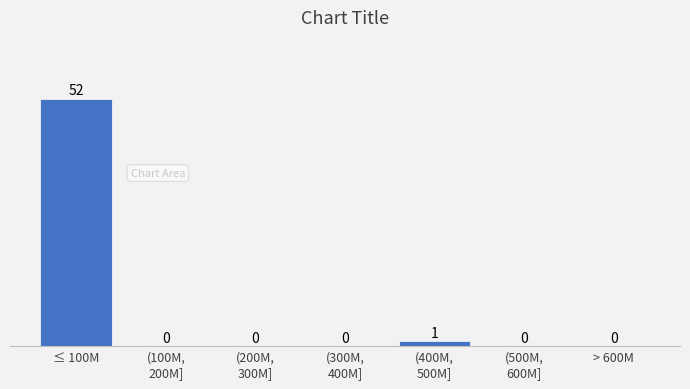

True or false: the data shows 52 at ≤ 100M.

True